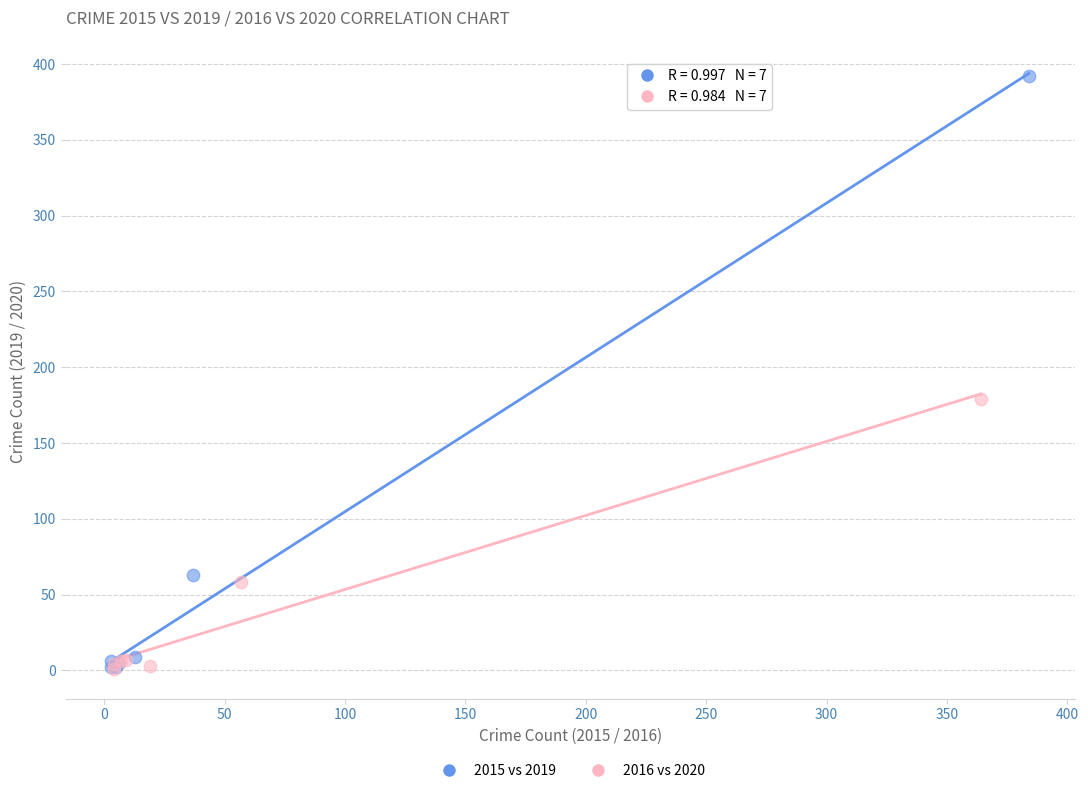

Which series reaches the maximum Y coordinate?

2015 vs 2019